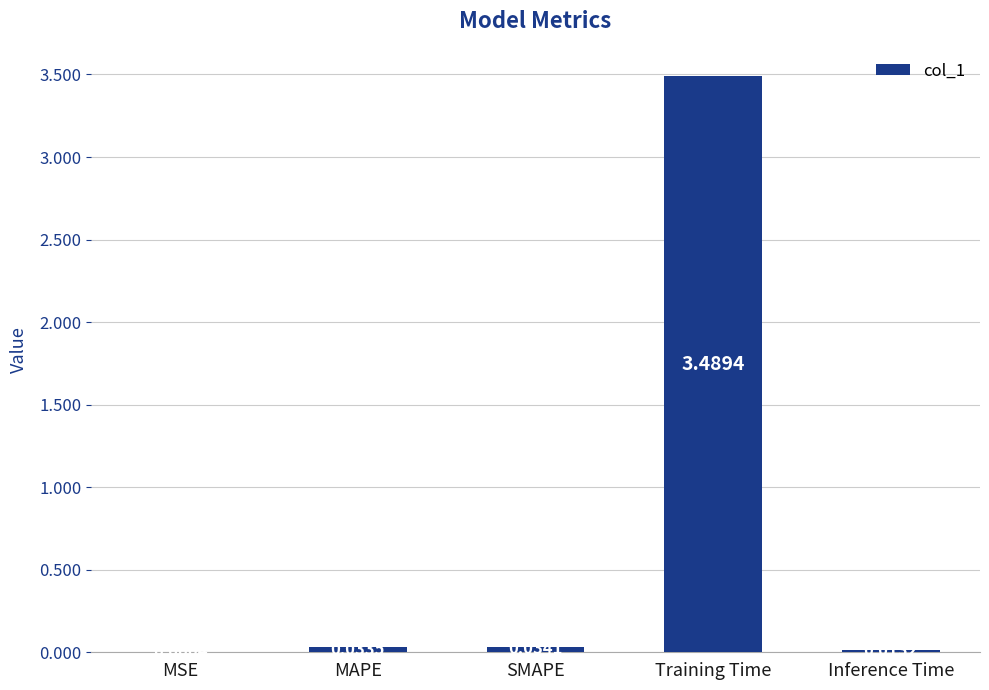

What is the change in value from MAPE to Training Time?

+3.5